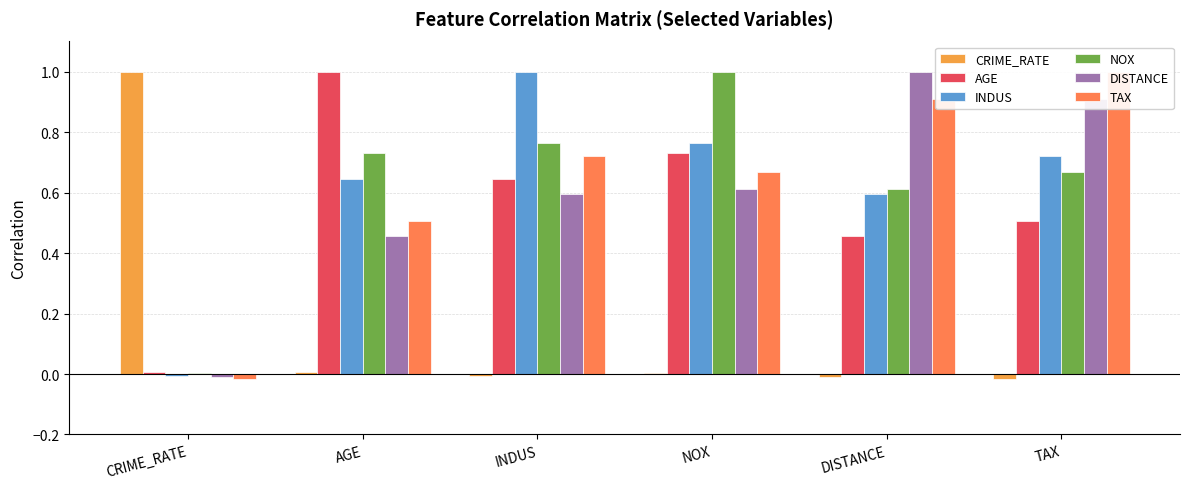

How many data points does each series have?

6